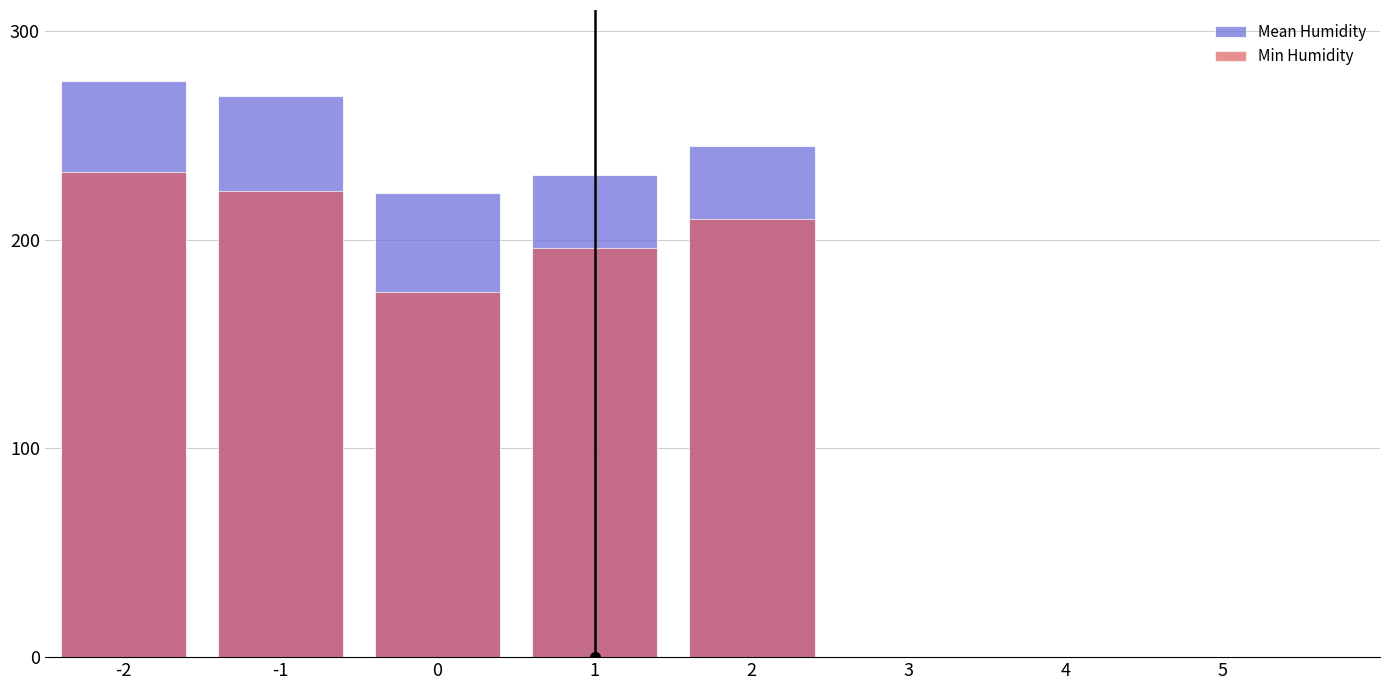

The Mean Humidity series shows 388.9 at 1. True or false?

False